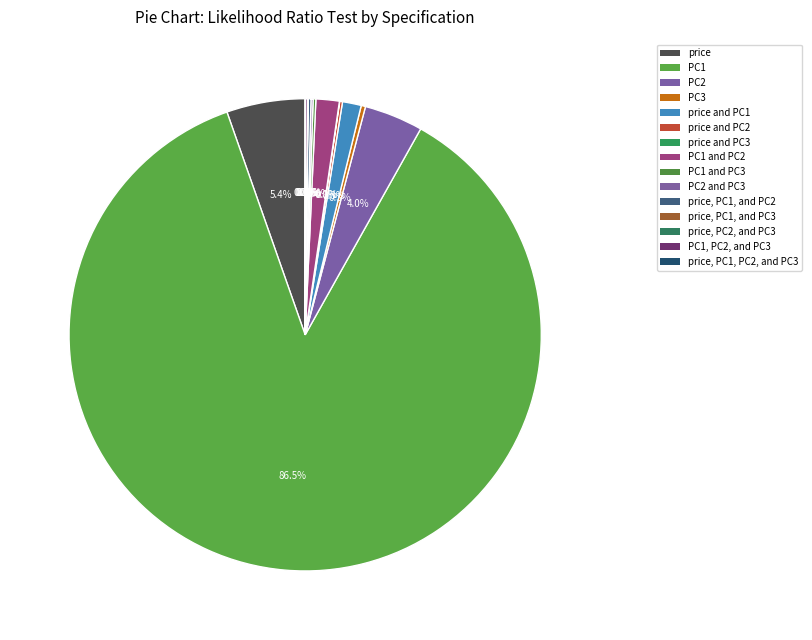

Rank the categories by value from lowest to highest.

price and PC3, price, PC1, and PC3, price, PC2, and PC3, price, PC1, PC2, and PC3, PC2 and PC3, PC1, PC2, and PC3, PC1 and PC3, price and PC2, price, PC1, and PC2, PC3, price and PC1, PC1 and PC2, PC2, price, PC1